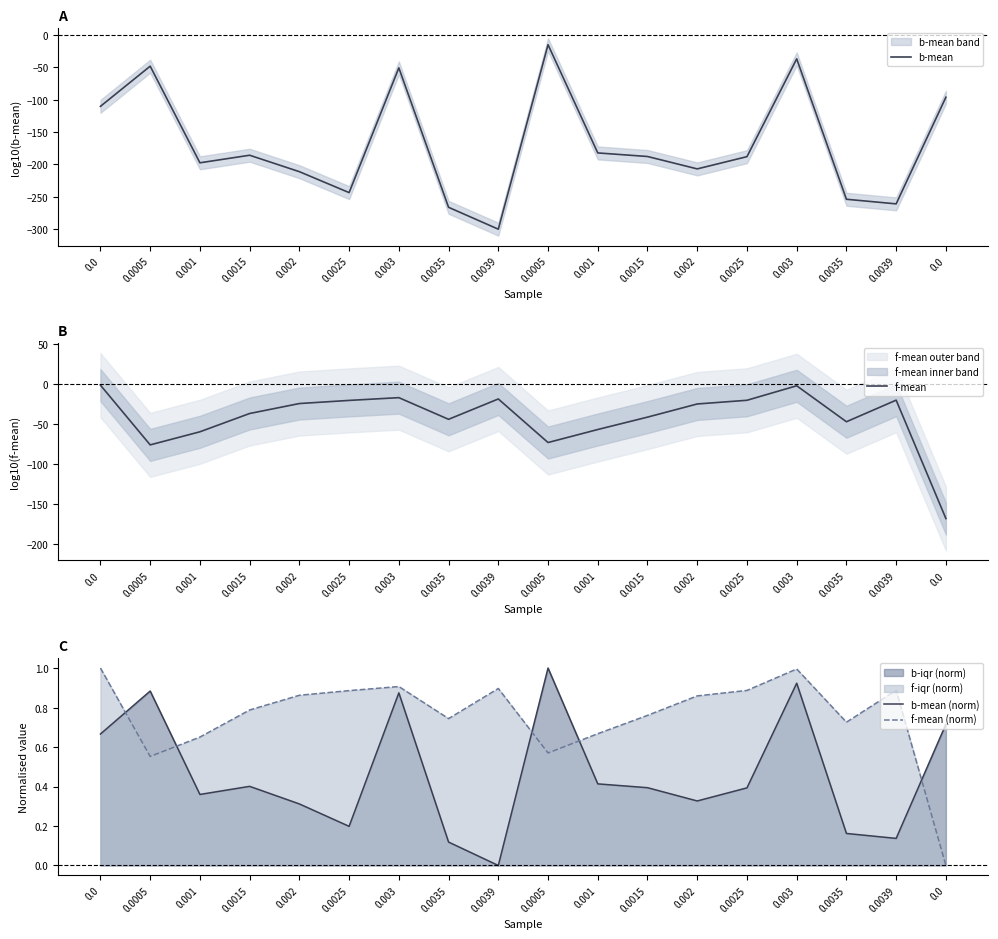

What are all the series names shown in the legend?

b-mean, f-mean, b-mean (norm), f-mean (norm)